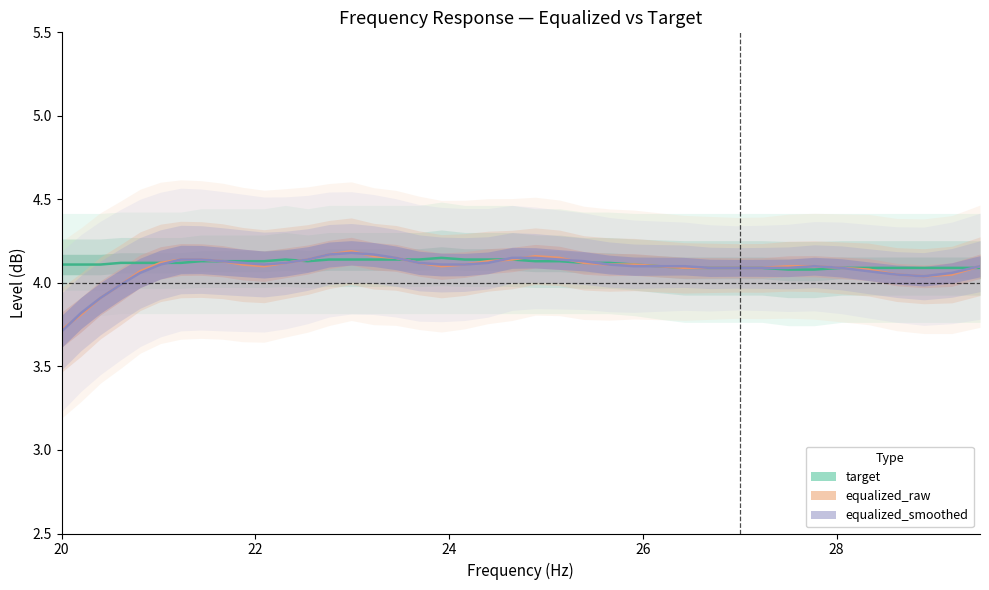

How many times do equalized_smoothed and target cross each other?

6